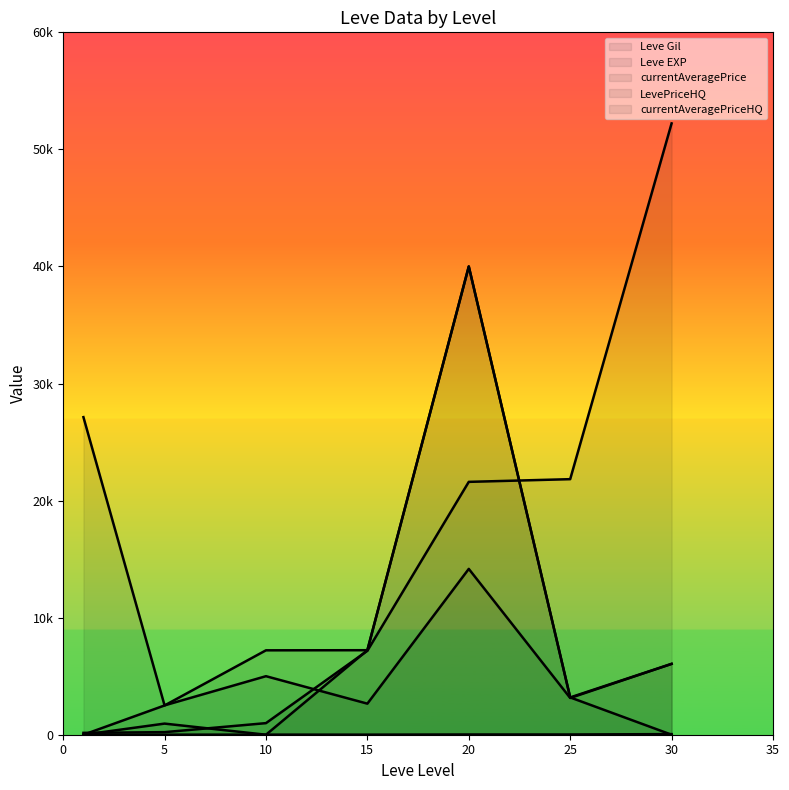

Between 25 and 15, which is larger?

25